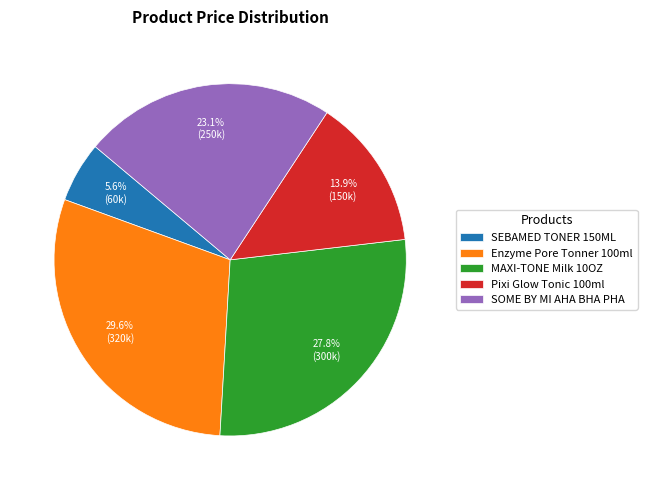

Does any single category account for the majority?

No